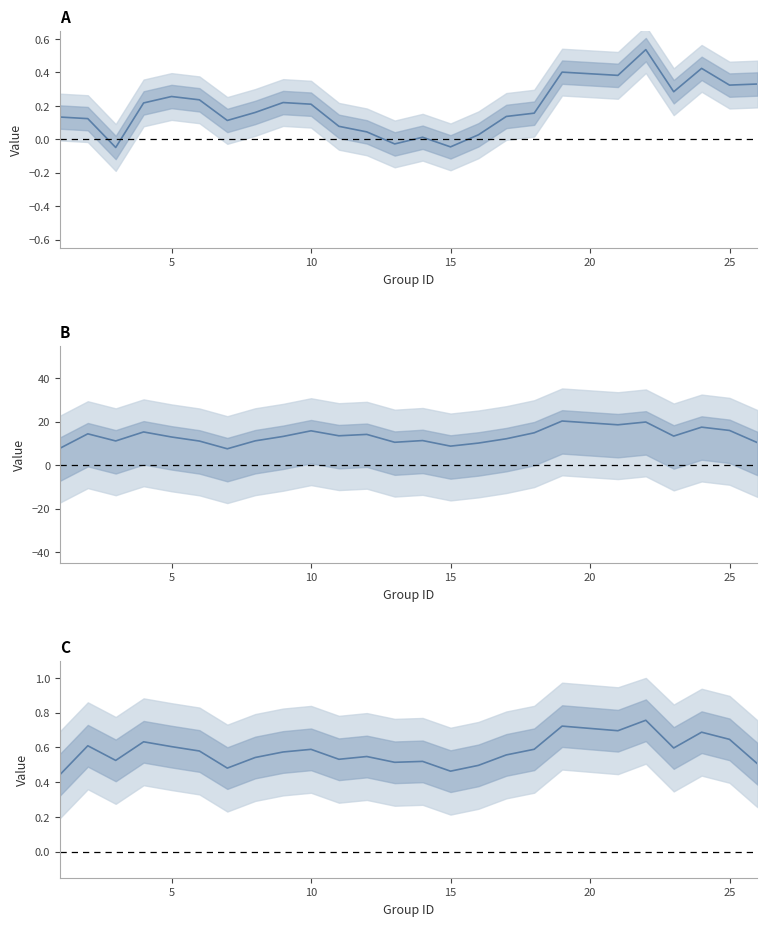

In f1, how many points are higher than both neighbors (excluding endpoints)?

8